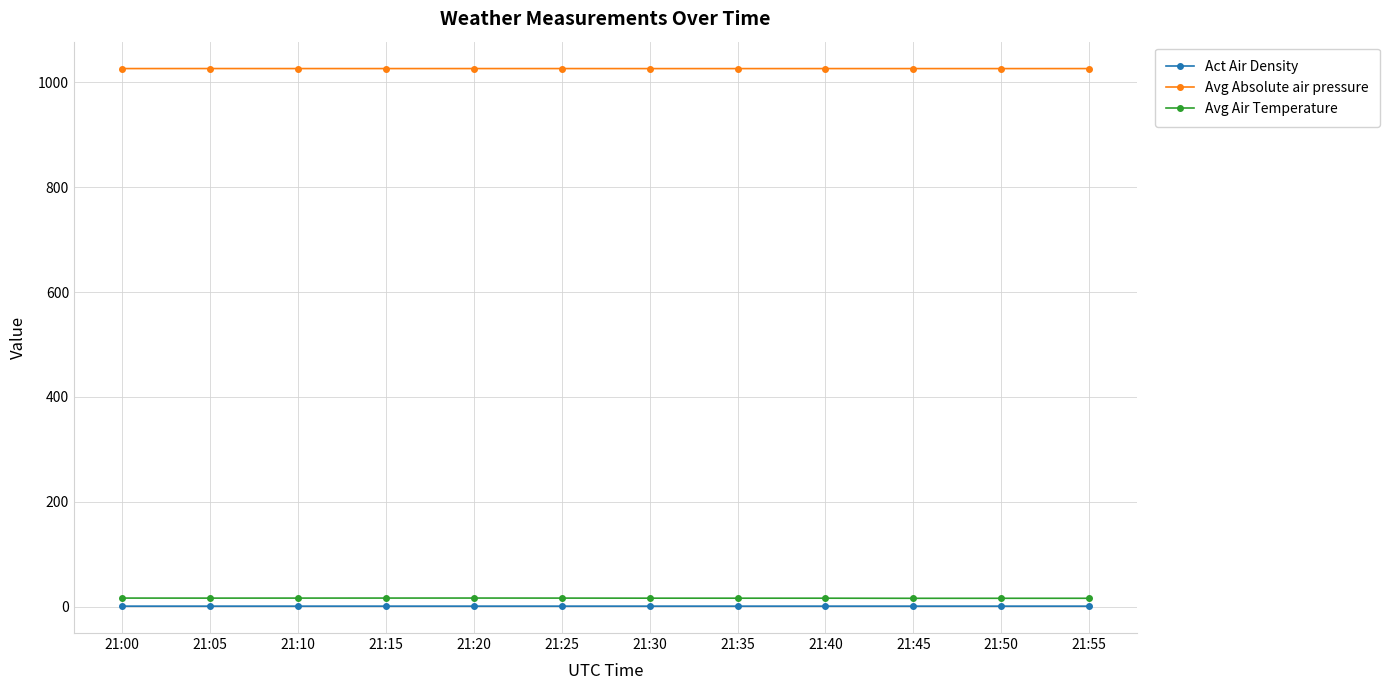

True or false: Avg Absolute air pressure and Act Air Density intersect in this chart.

False